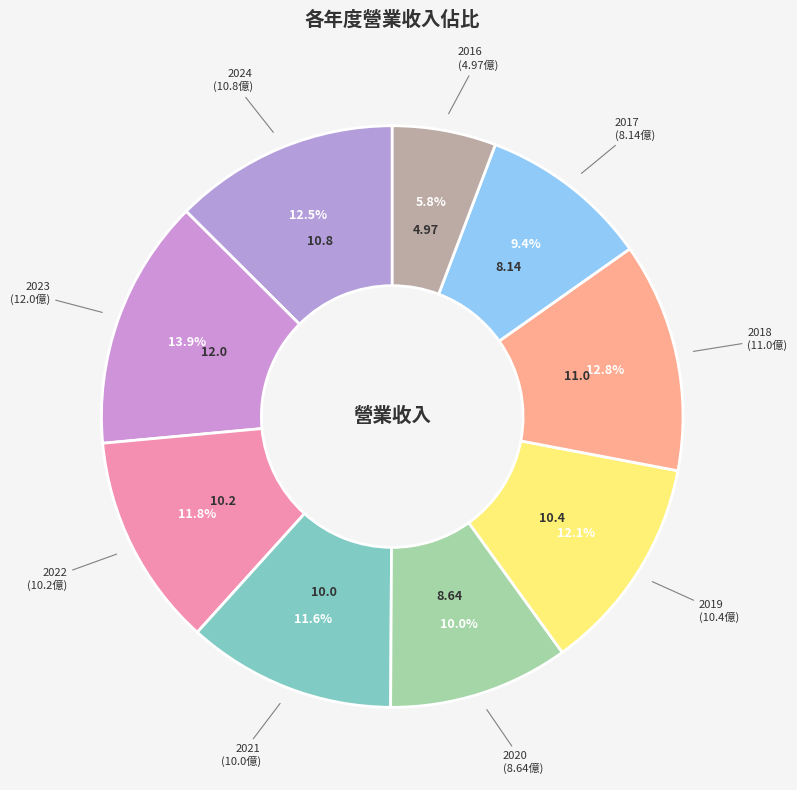

Which category has the smallest portion of the pie?

2016